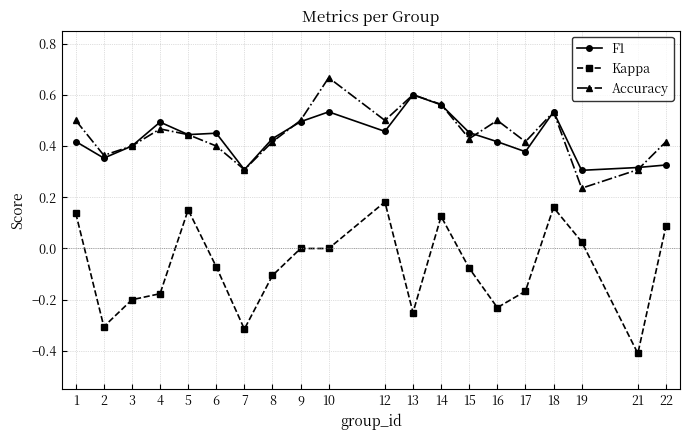

Which series changed the most between 2 and 19?

Kappa